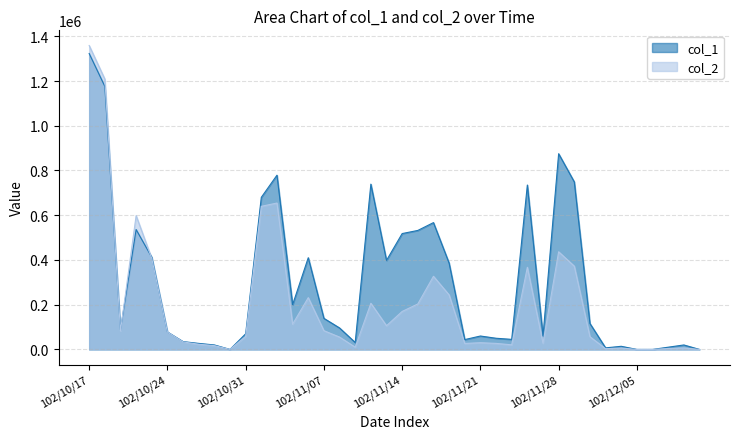

Rank the series by their maximum value, from highest to lowest.

col_2, col_1